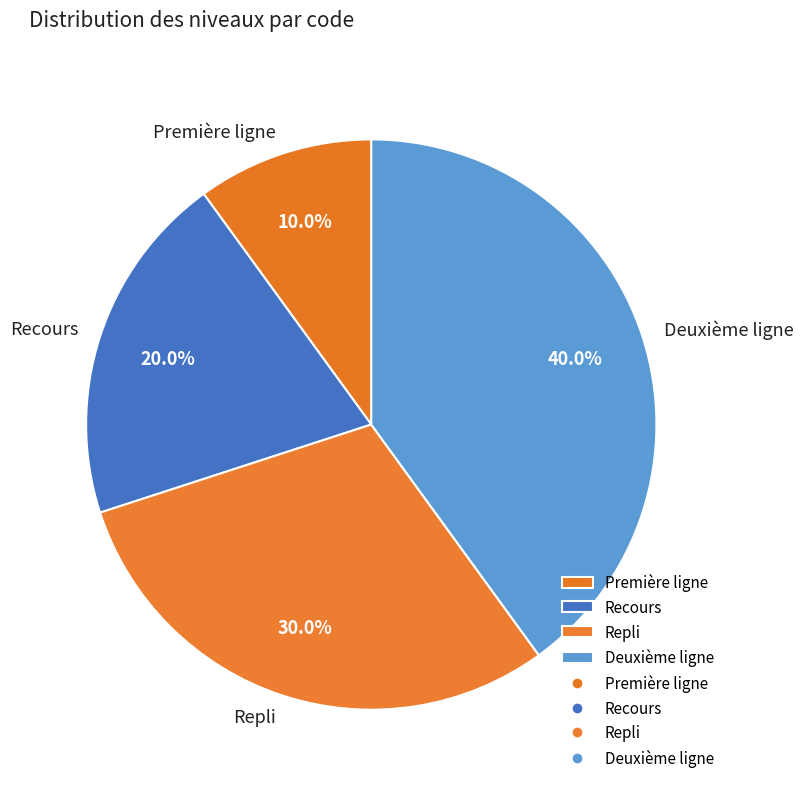

How many slices are in this pie chart?

4